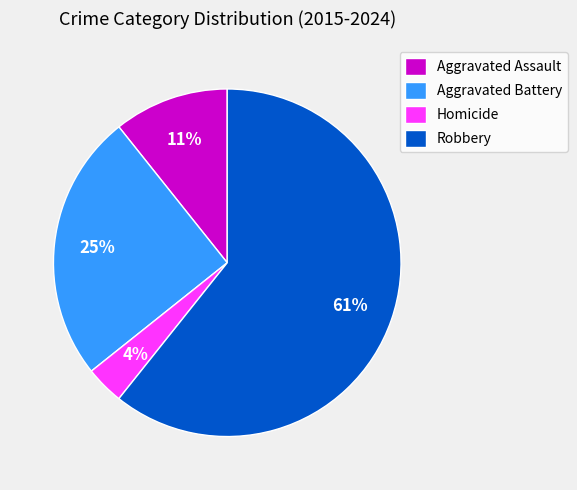

To the nearest percent, what percentage of the pie is Aggravated Battery?

25%